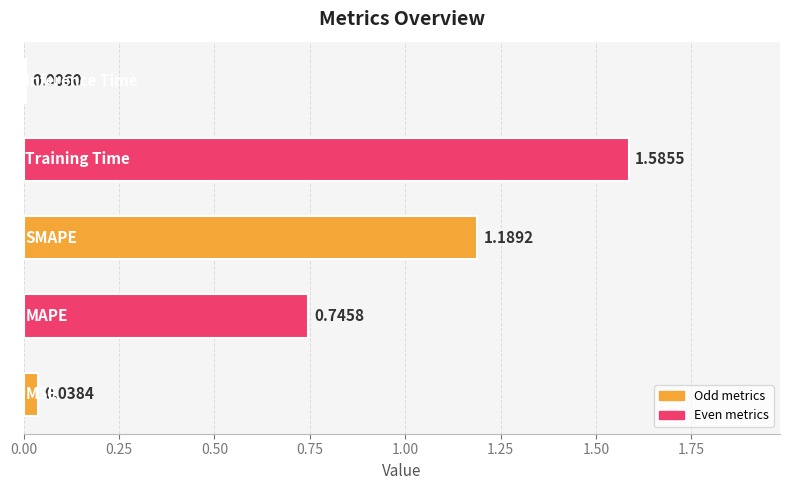

What is the sum of all values?

3.6